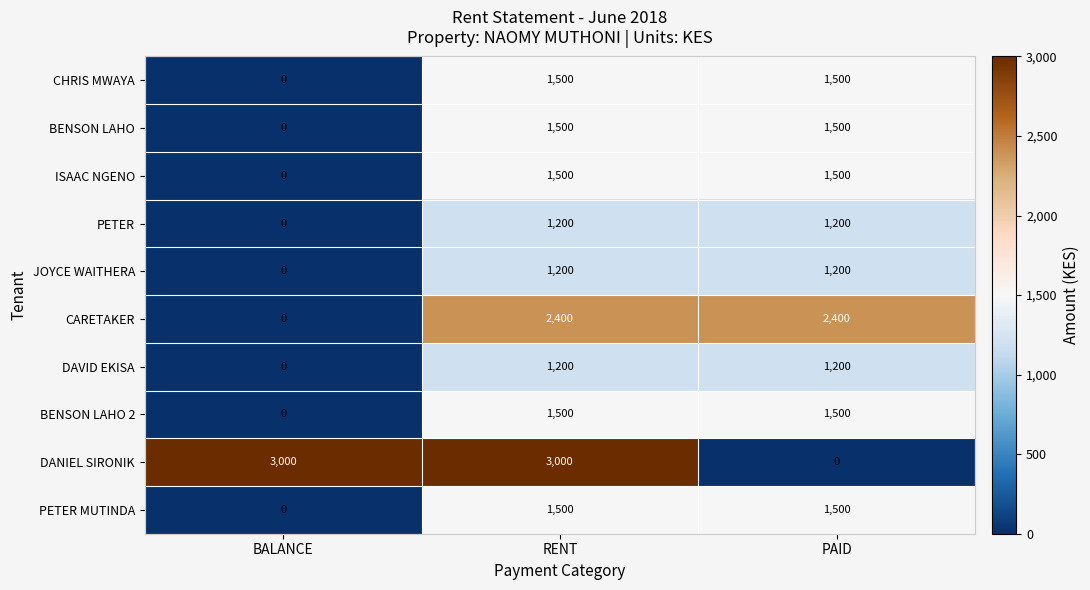

How many series are shown in this chart?

10